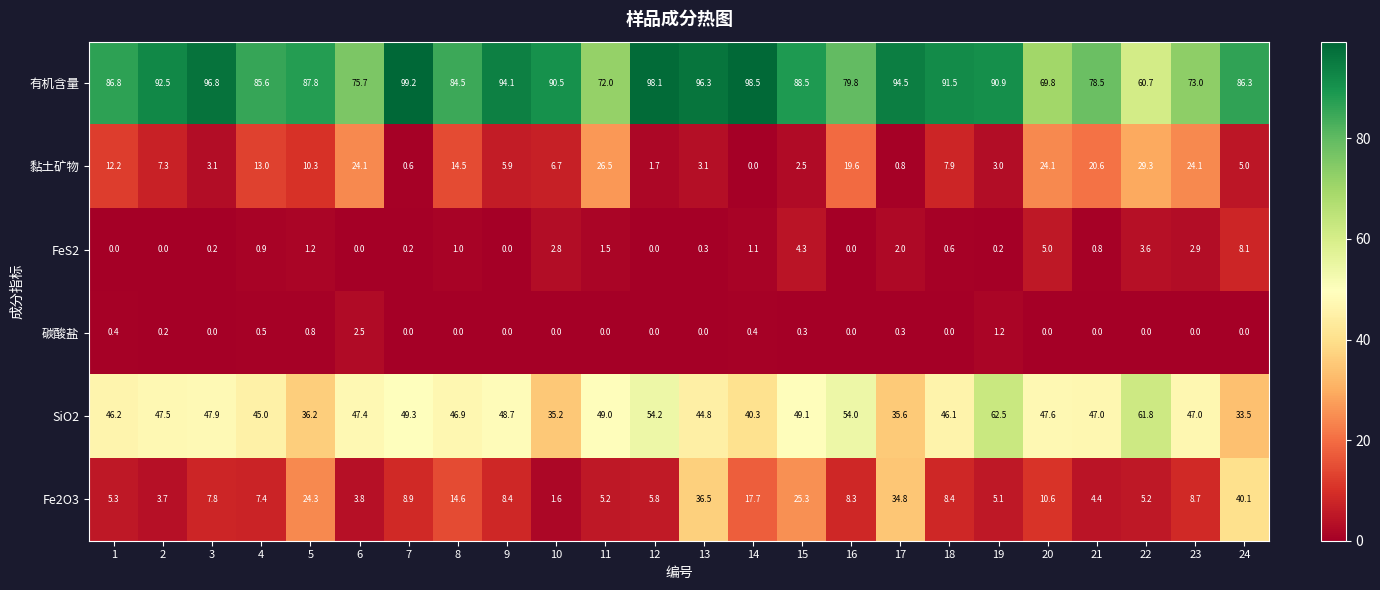

Count the number of categories in the chart.

24